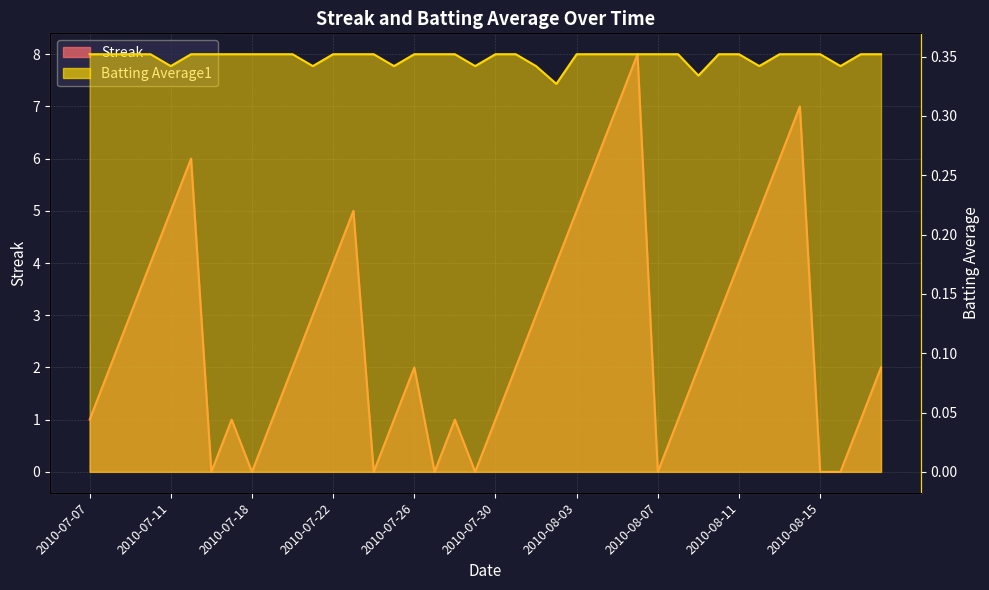

At how many categories does at least one series exceed 6?

3